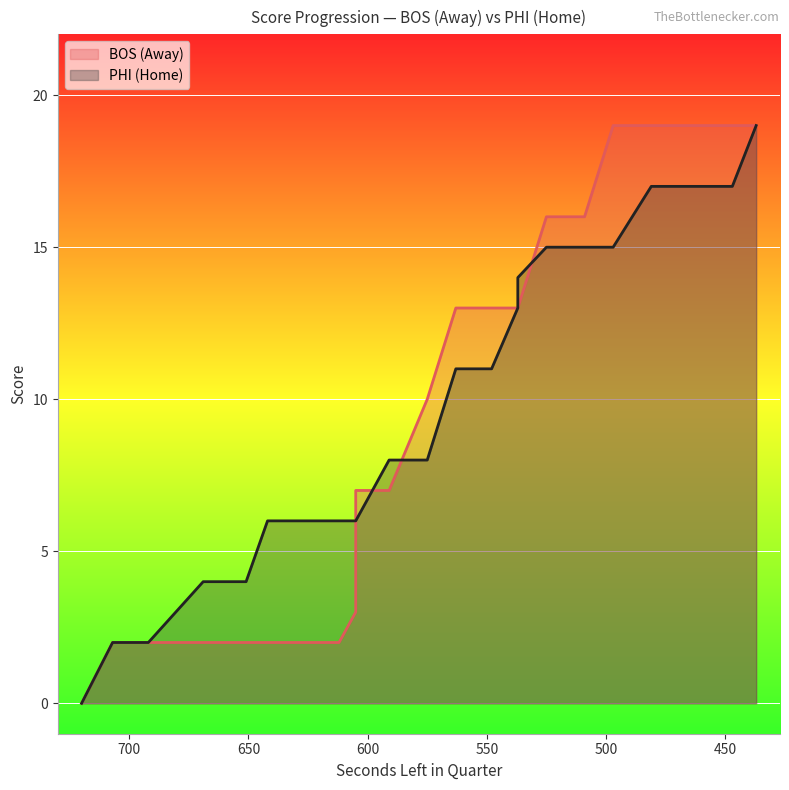

Is the value of AwayScore at 537 greater than the value of HomeScore at 642?

Yes